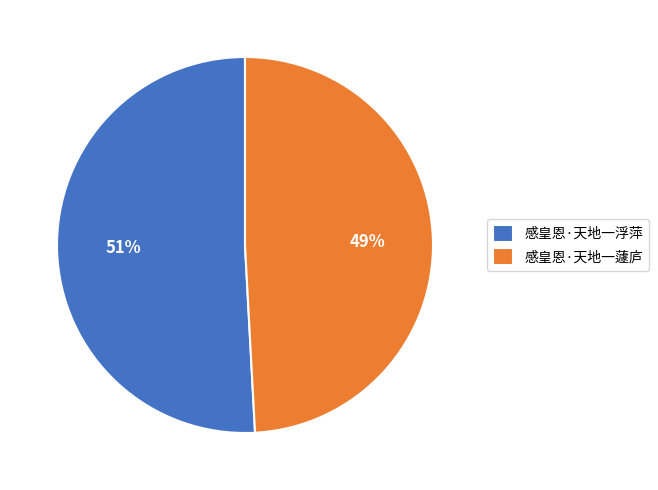

True or false: 感皇恩·天地一浮萍 accounts for 60% of the total.

False